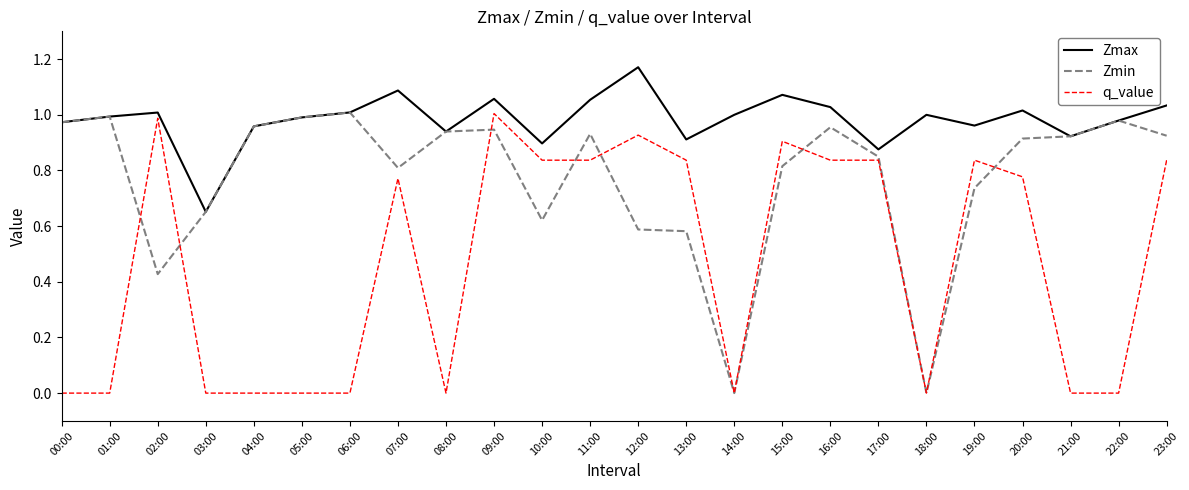

What is the sum of the q_value values at 13:00 and 02:00?

1.8